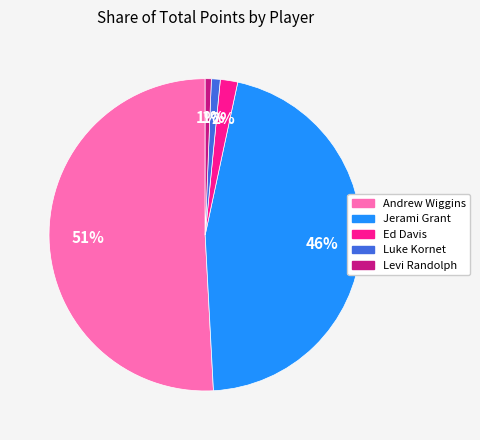

How many segments does this pie chart have?

5